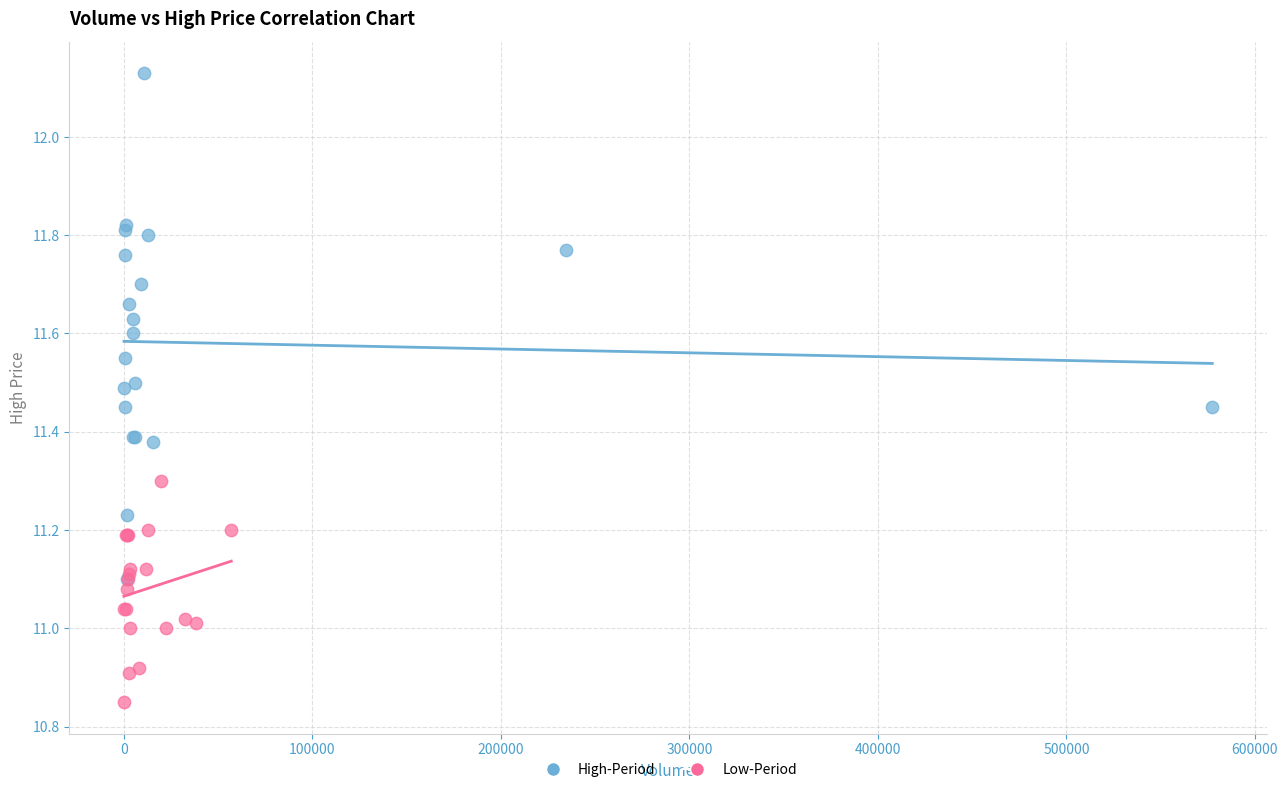

Which series has the widest spread of Y values?

High-Period